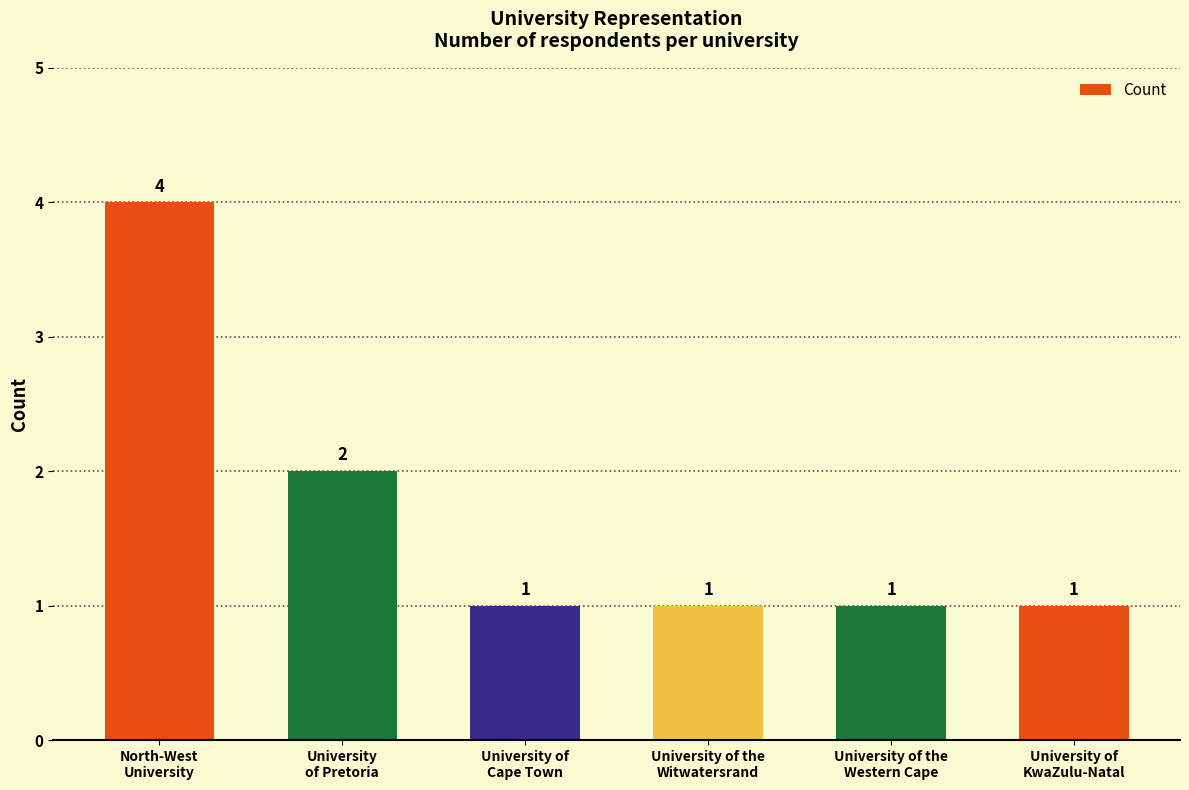

What is the sum of all values?

10